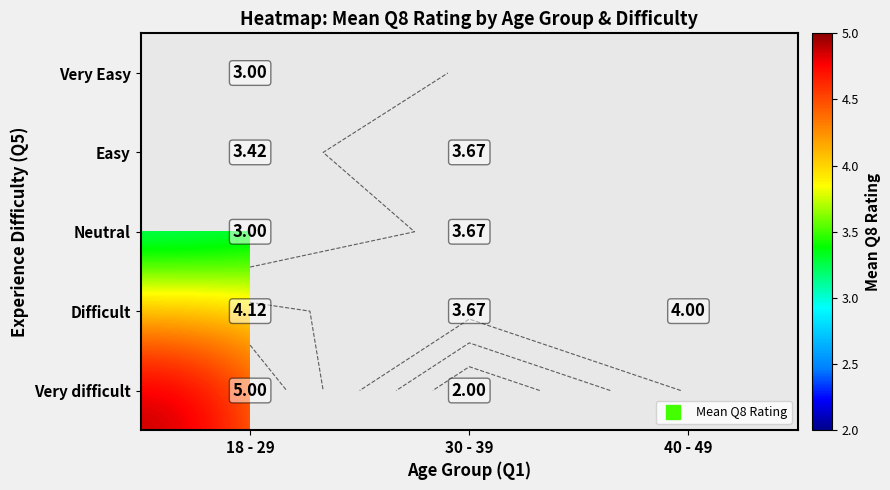

Which category has the highest value across all series?

18 - 29